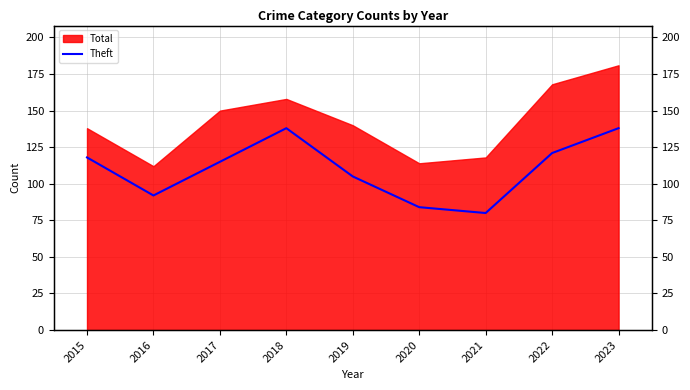

What is the change in value from 2015 to 2016?

-26